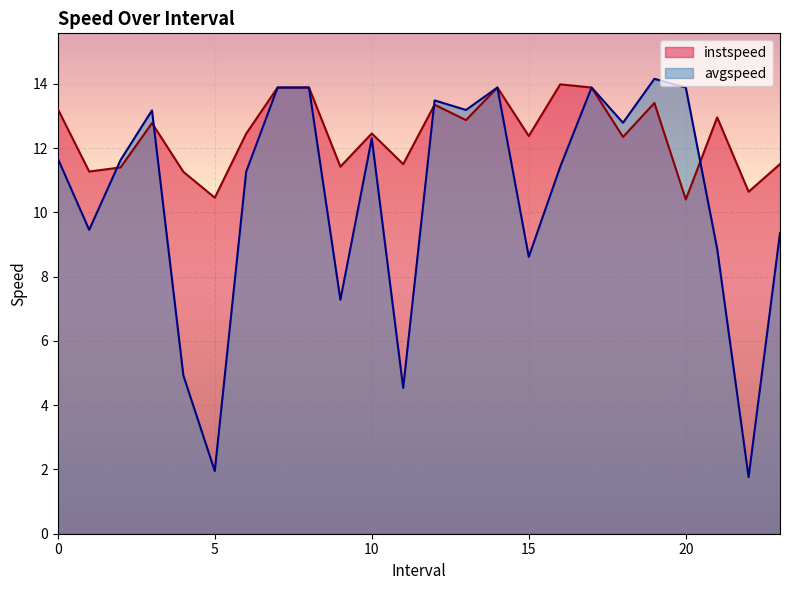

Rank the categories by avgspeed value from lowest to highest.

22.0, 5.0, 11.0, 4.0, 9.0, 15.0, 21.0, 23.0, 1.0, 6.0, 16.0, 2.0, 0.0, 10.0, 18.0, 3.0, 13.0, 12.0, 7.0, 8.0, 14.0, 17.0, 20.0, 19.0